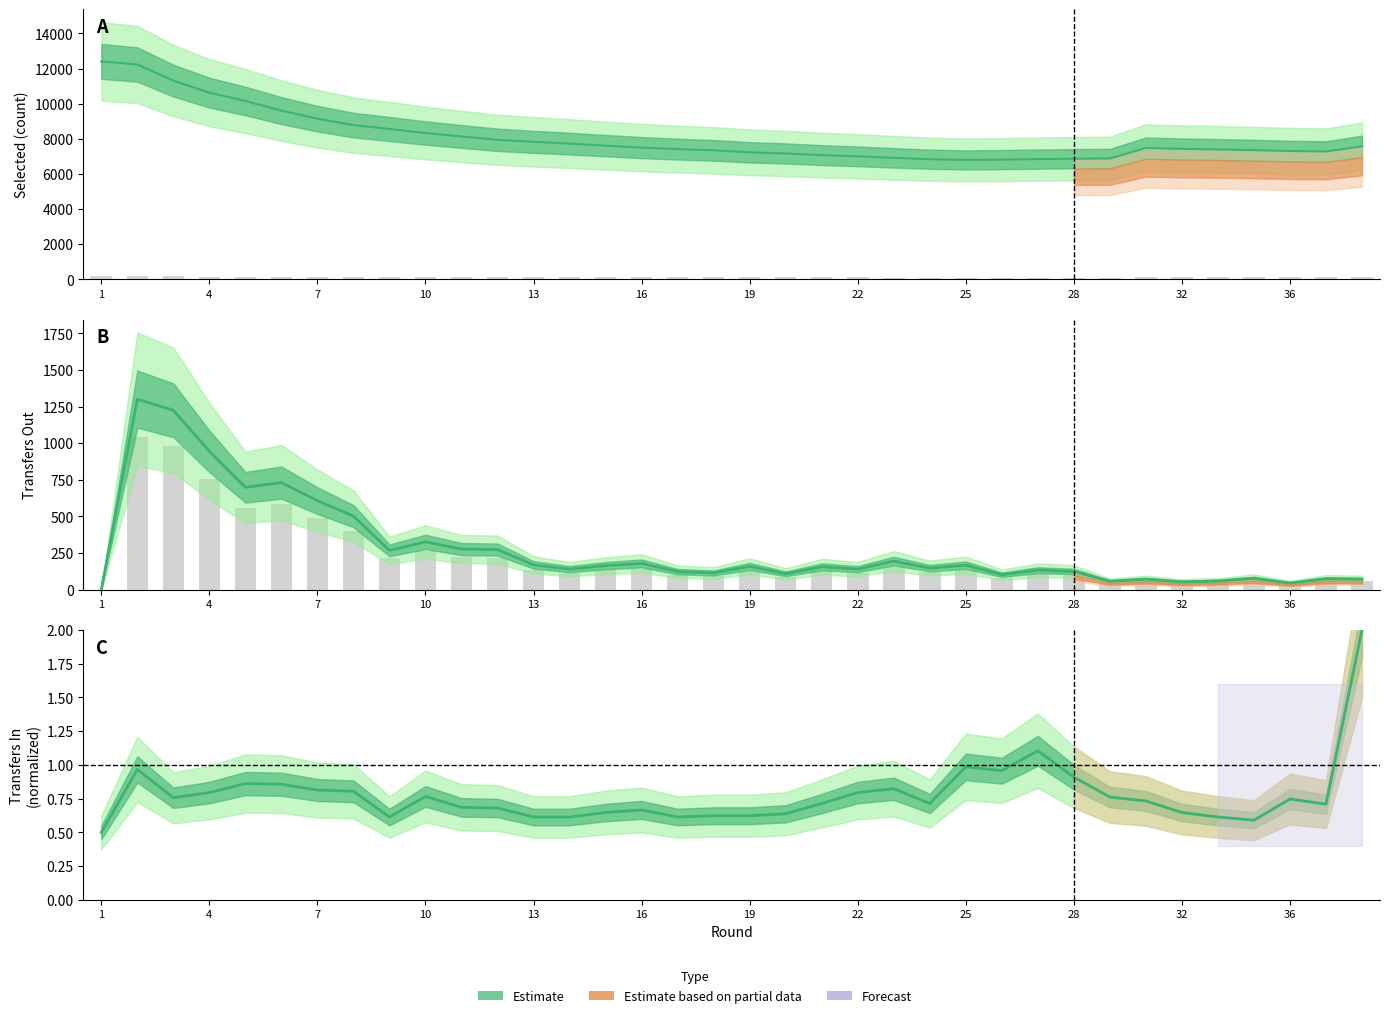

What is the difference between the maximum and minimum values in the selected series?

5610.0